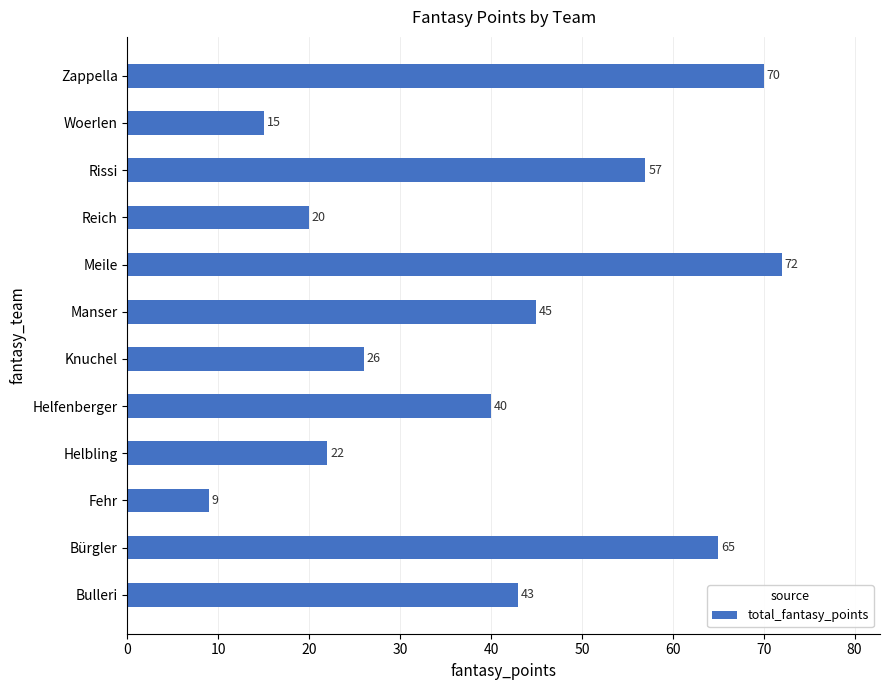

How many data points are less than 43?

6